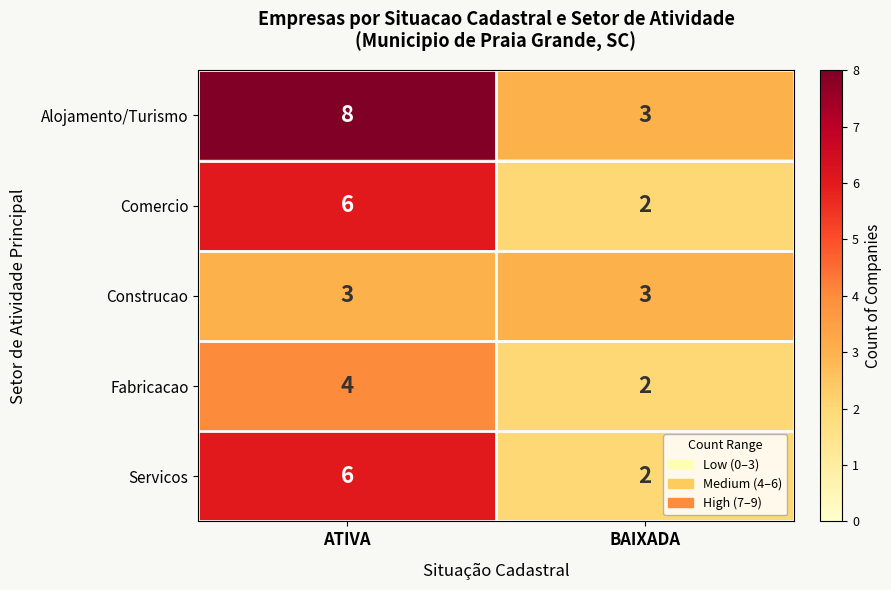

Reading left to right, list all the values displayed in this chart.

Alojamento/Turismo: ATIVA=8	BAIXADA=3
Comercio: ATIVA=6	BAIXADA=2
Construcao: ATIVA=3	BAIXADA=3
Fabricacao: ATIVA=4	BAIXADA=2
Servicos: ATIVA=6	BAIXADA=2